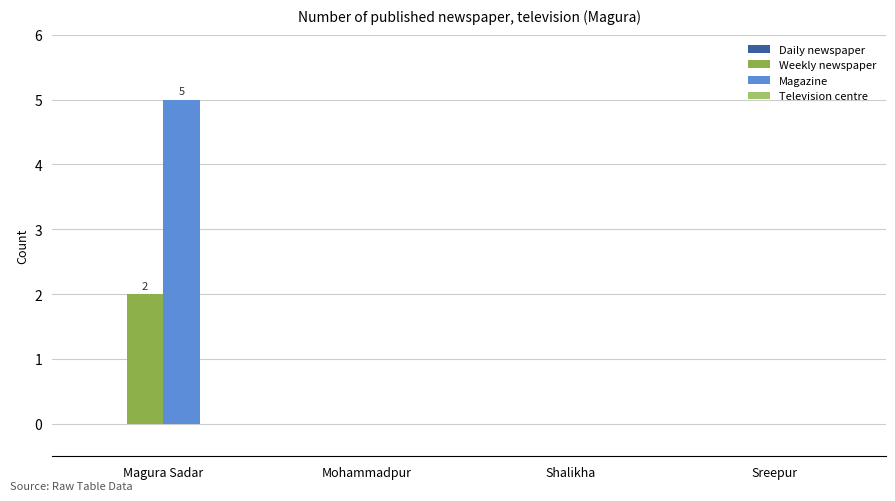

What is the highest value of the Magazine series?

5